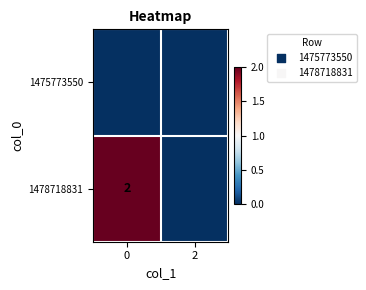

What is the sum of the 1478718831 values at 2 and 0?

2